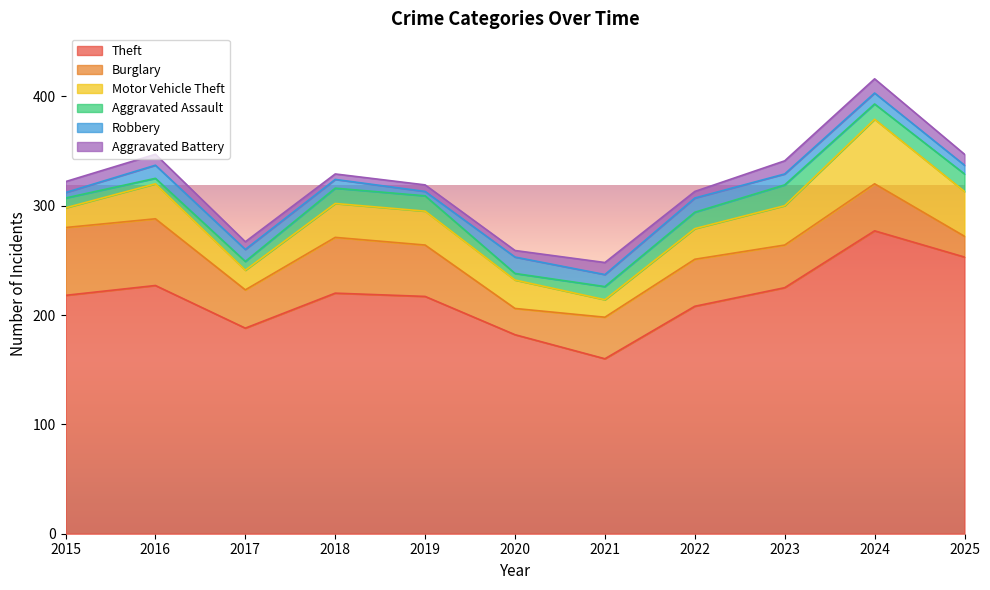

What is the sum of the Burglary values at 2016 and 2015?

123